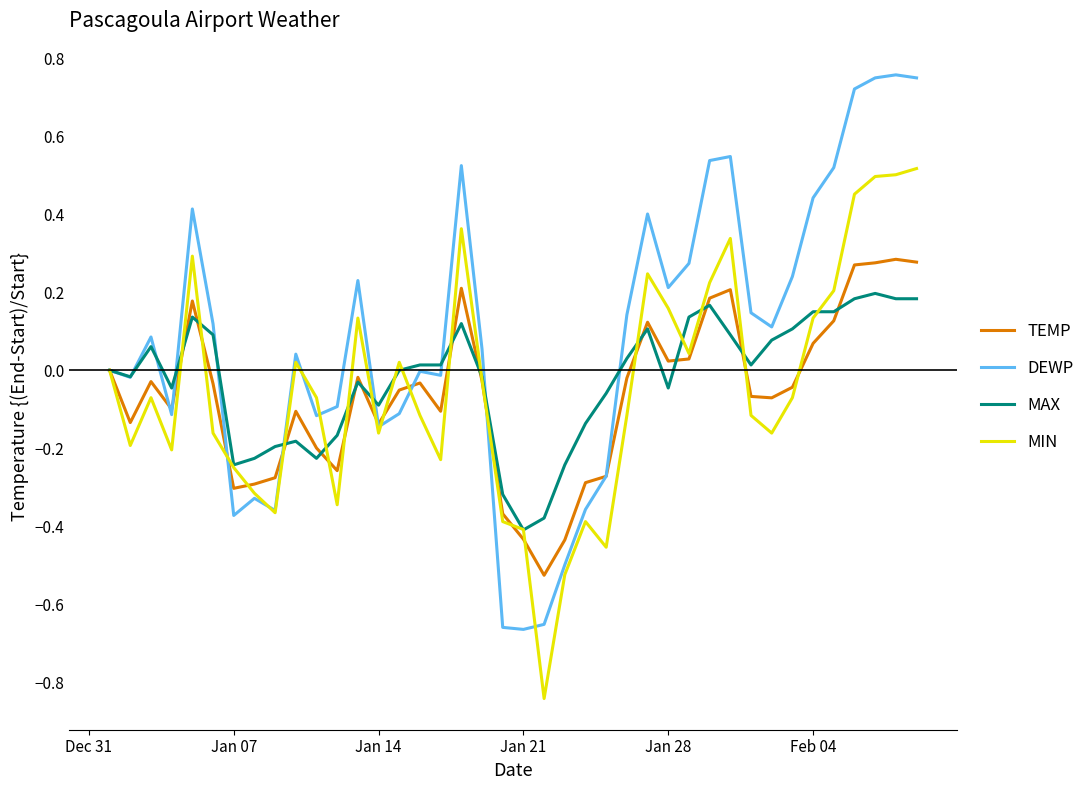

After their last crossing, which series has the higher values: TEMP or DEWP?

DEWP